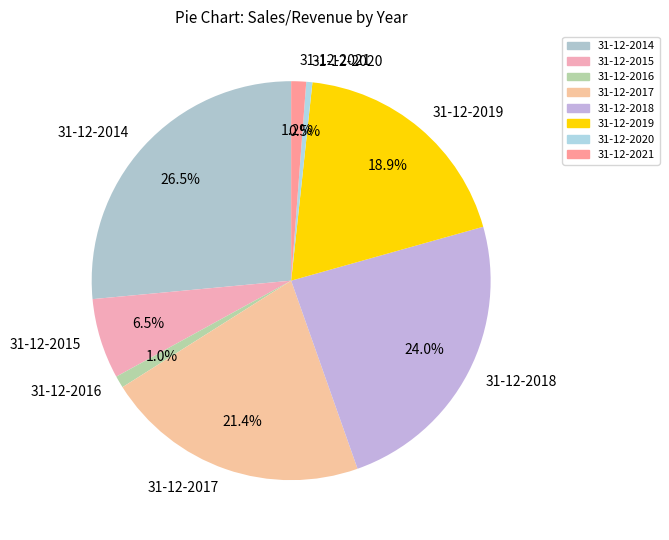

What is the total percentage of 31-12-2019 and 31-12-2014?

45.4%